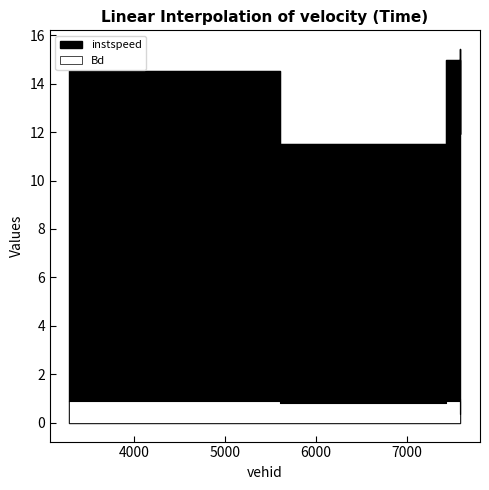

At which category does Bd reach its first local valley?

5601.0